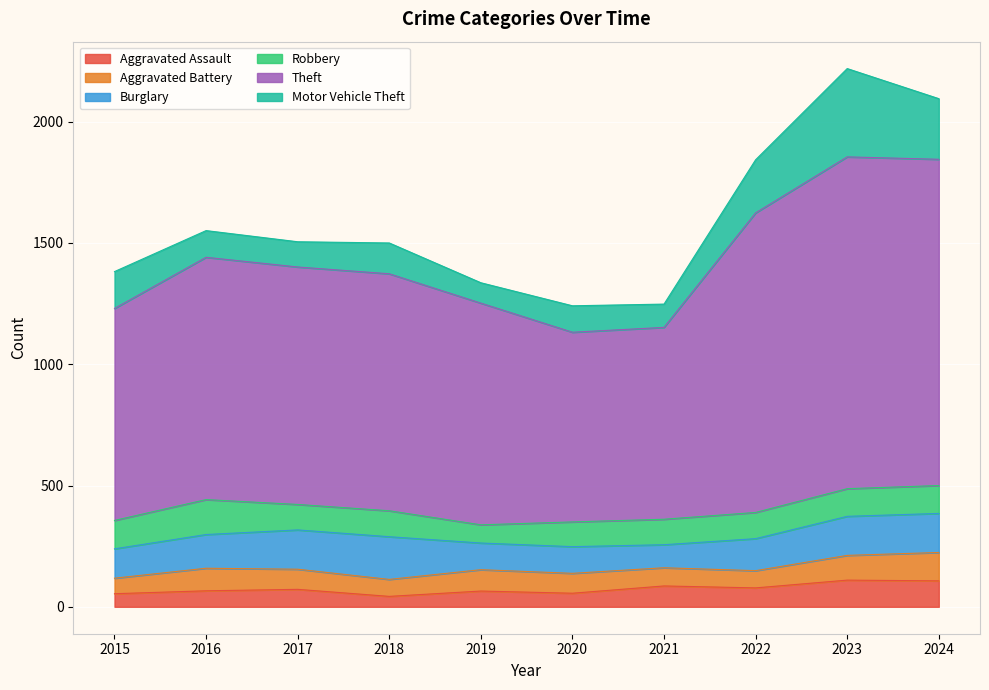

How many data points does each series have?

10